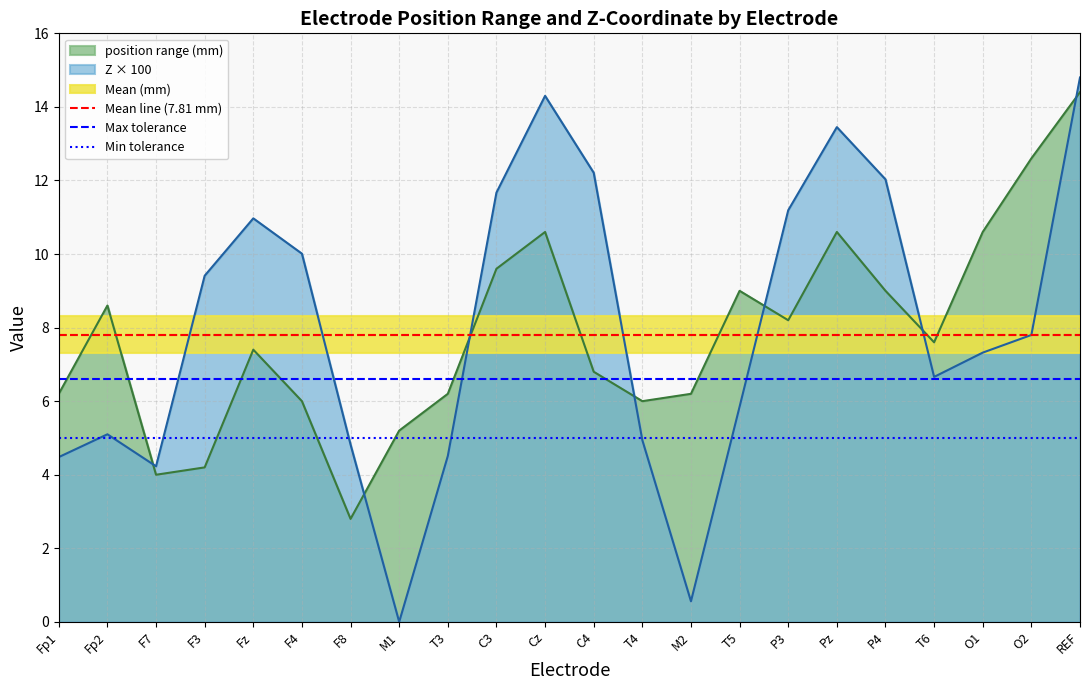

What is the highest value of the Z × 100 series?

14.8